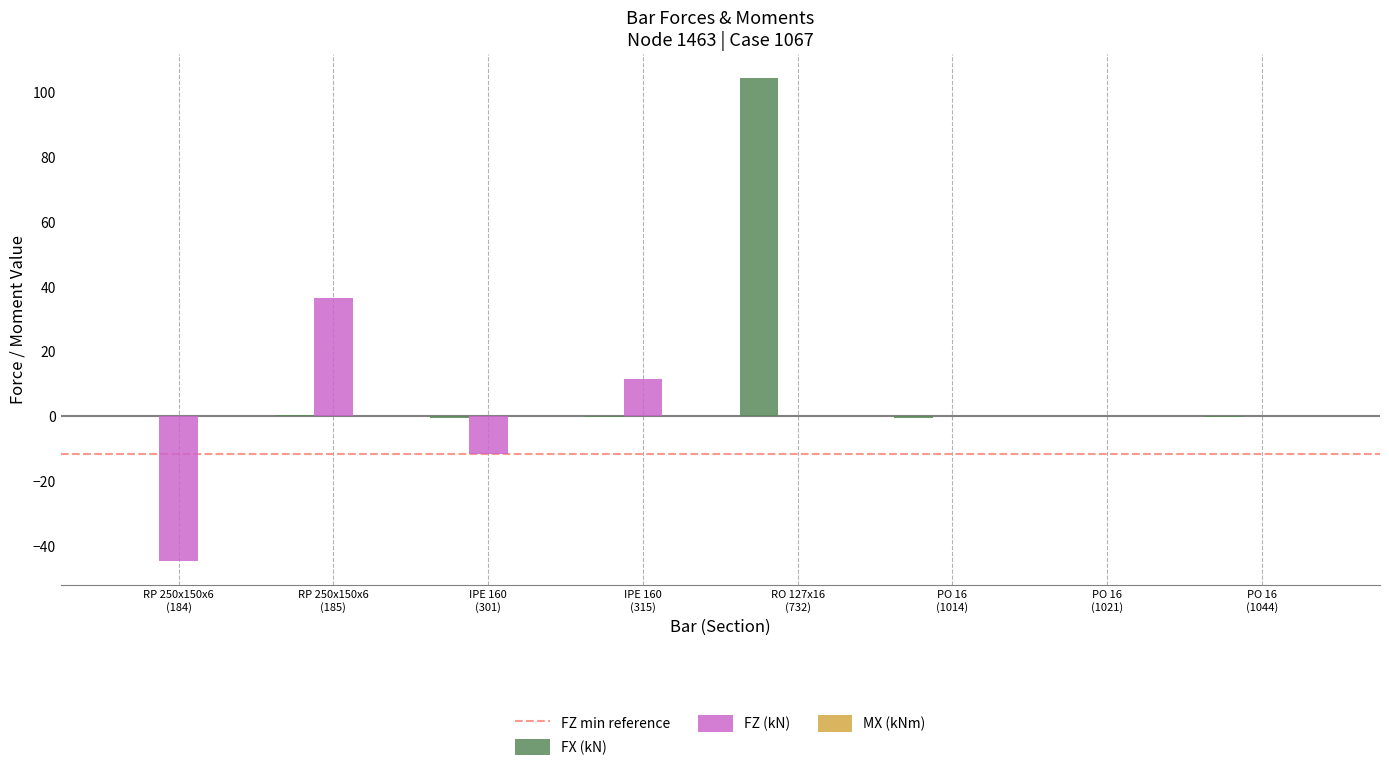

What is the average value of the FZ (kN) series?

-1.0